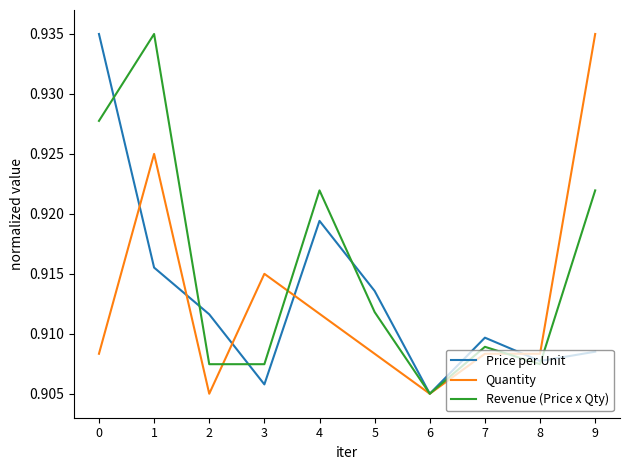

Is the value of Revenue (Price x Qty) at 2 greater than the value of Quantity at 0?

No